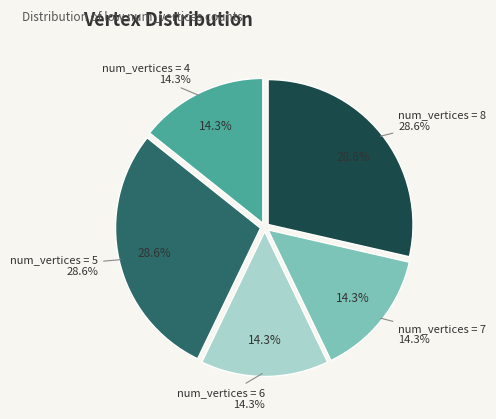

To the nearest percent, what percentage of the pie is 4?

14%